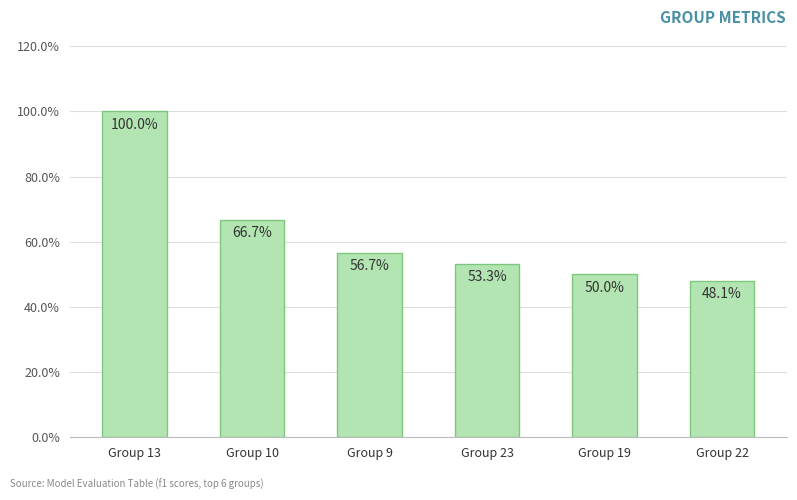

Which label corresponds to the smallest value in the chart?

Group 22